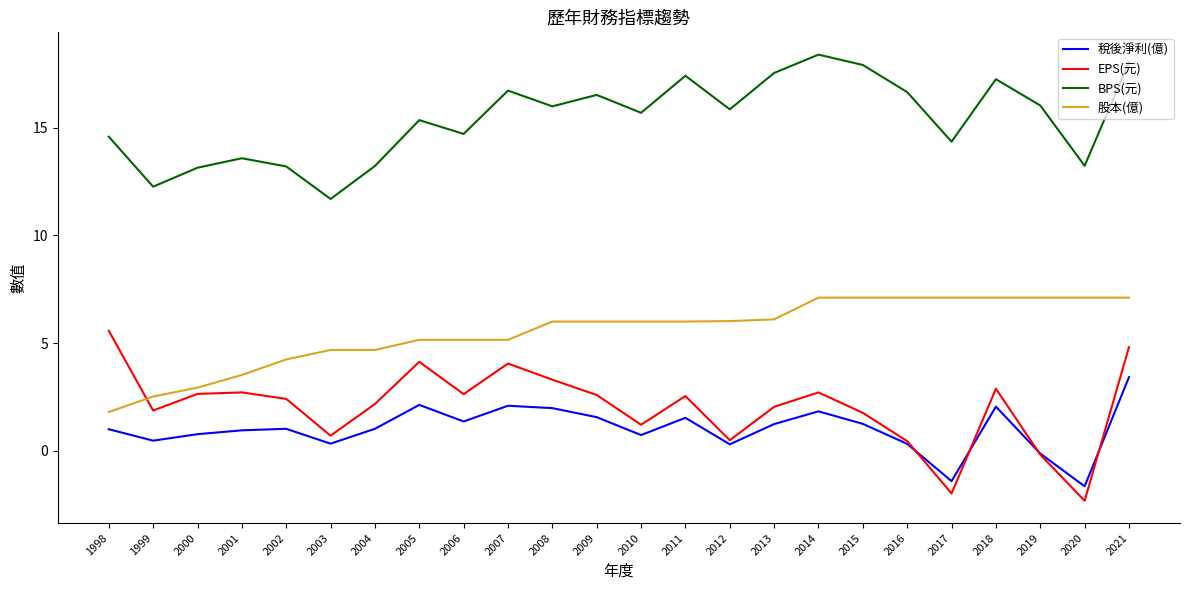

True or false: 稅後淨利(億) has more than 2 points higher than both neighbors.

True